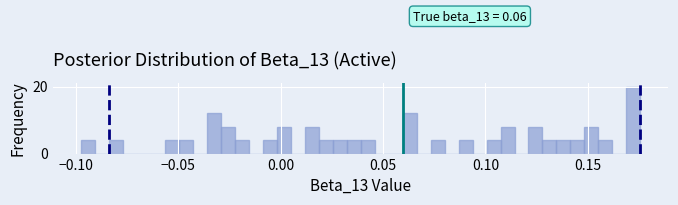

Read against the x-axis, roughly where is the centre of the tallest bar?

0.170